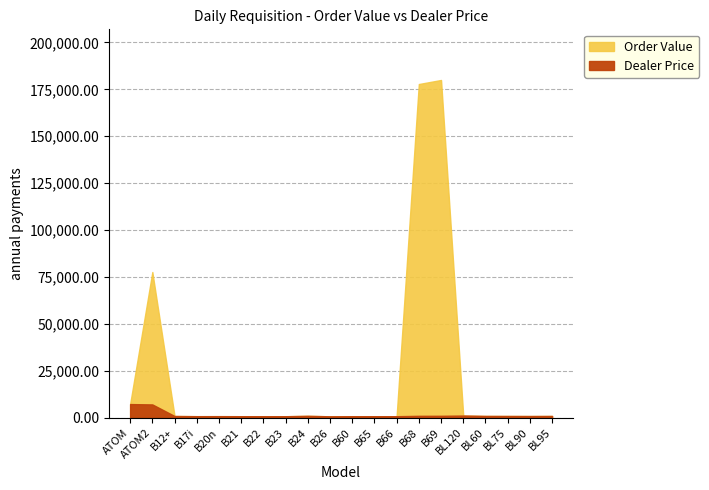

What is the spread (max minus min) of values at B26?

721.8